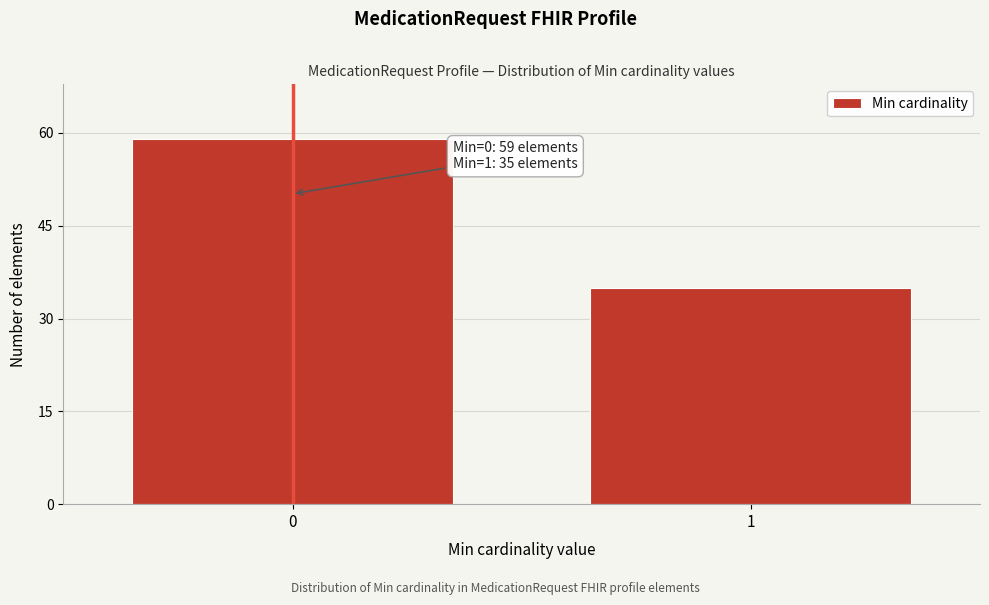

Reading left to right, list all the values displayed in this chart.

0=59	1=35